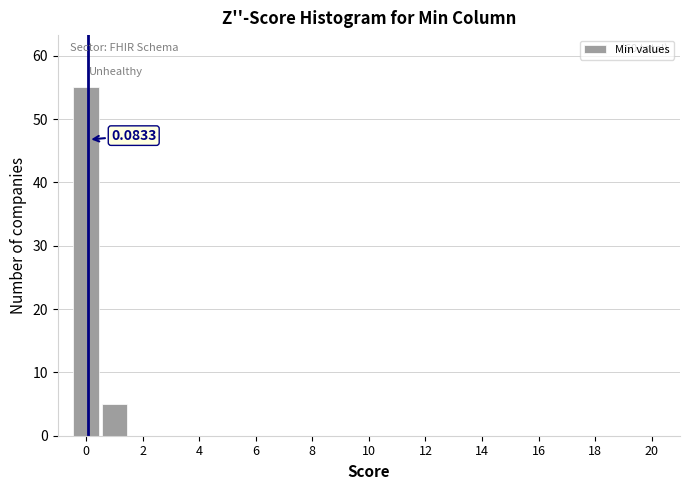

Over which range of the x-axis is the bar tallest?

-0.5 to 0.5